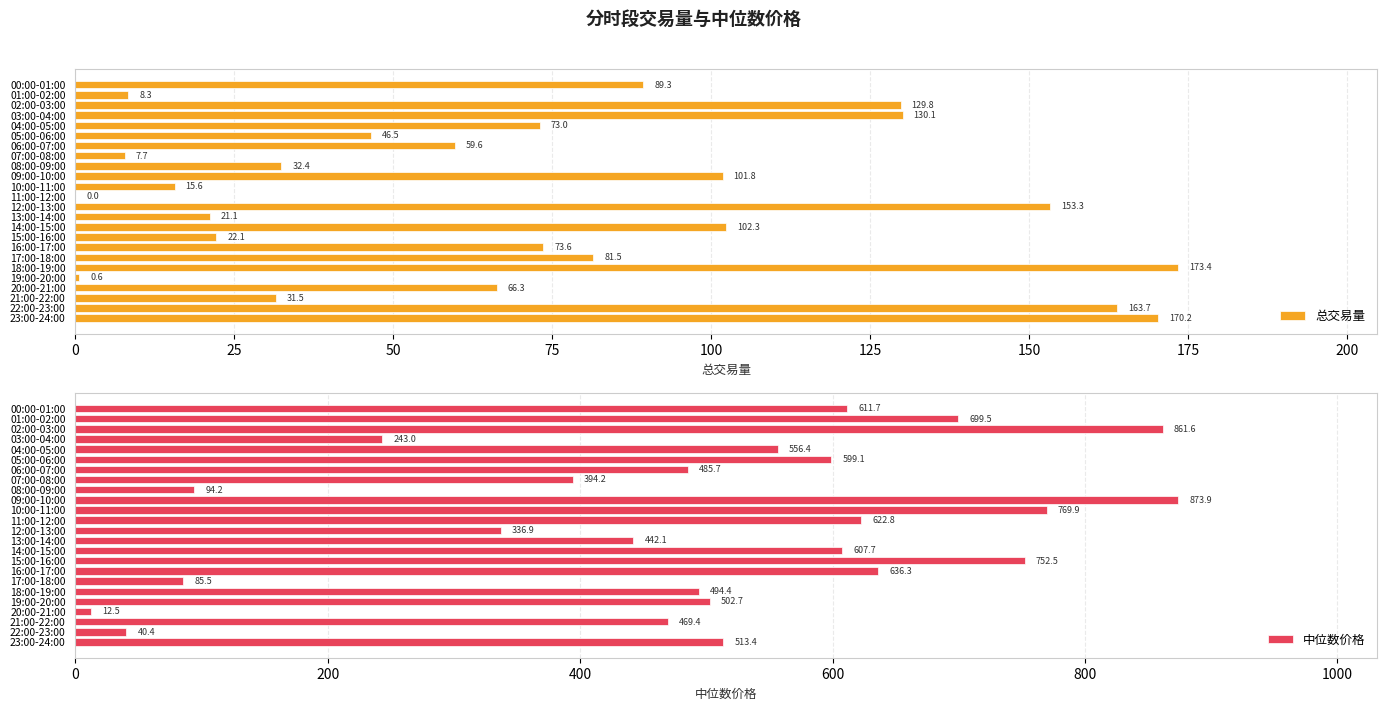

What is the highest value of the 总交易量 series?

173.4